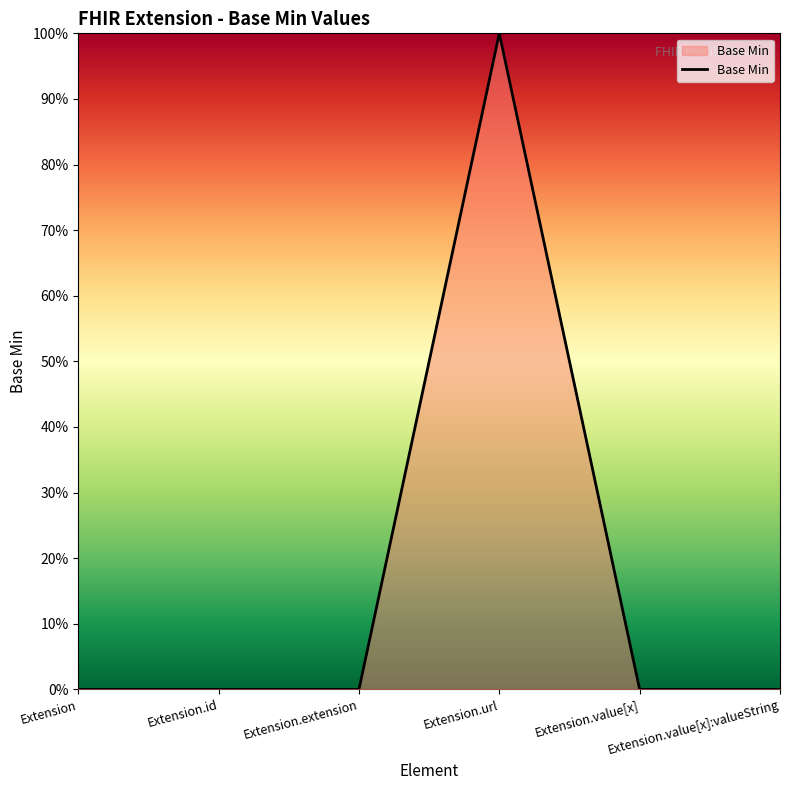

Rank the categories by value from lowest to highest.

Extension, Extension.id, Extension.extension, Extension.value[x], Extension.value[x]:valueString, Extension.url